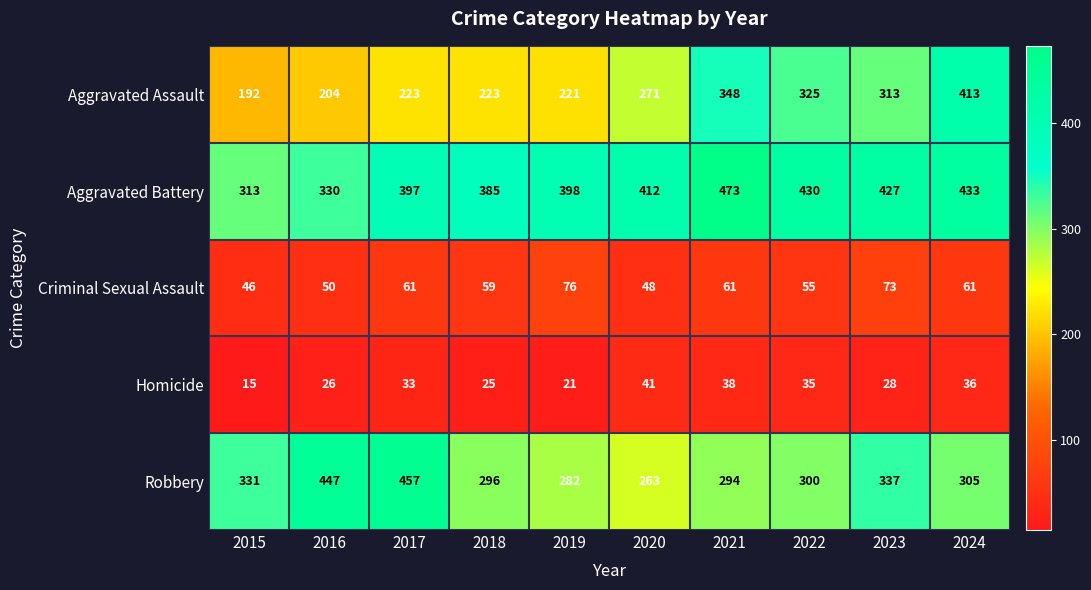

Between 2020 and 2021, which series saw the biggest shift?

Aggravated Assault